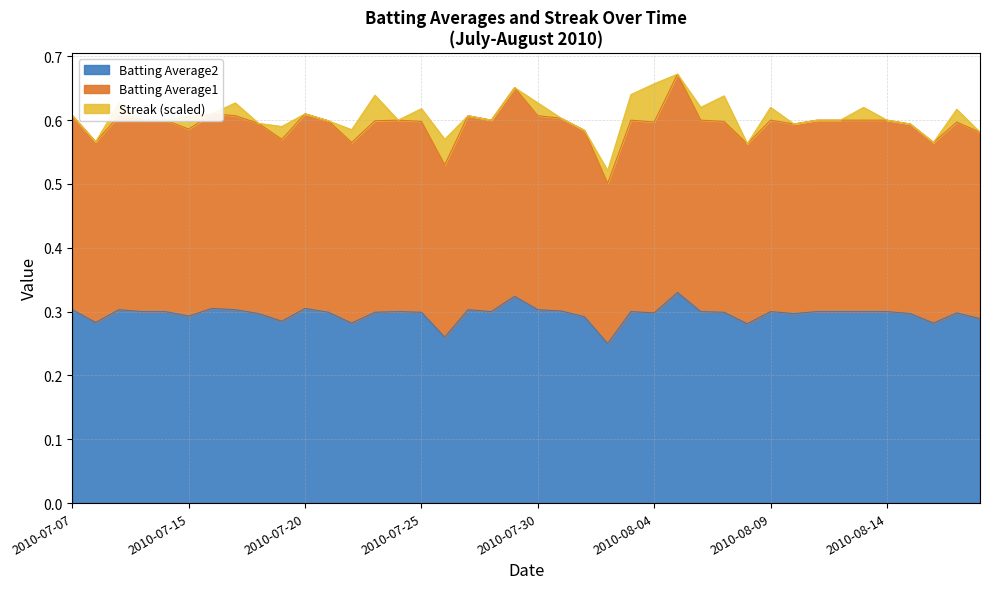

What is the sum of the Batting Average2 values at 2010-08-06 and 2010-08-03?

0.6